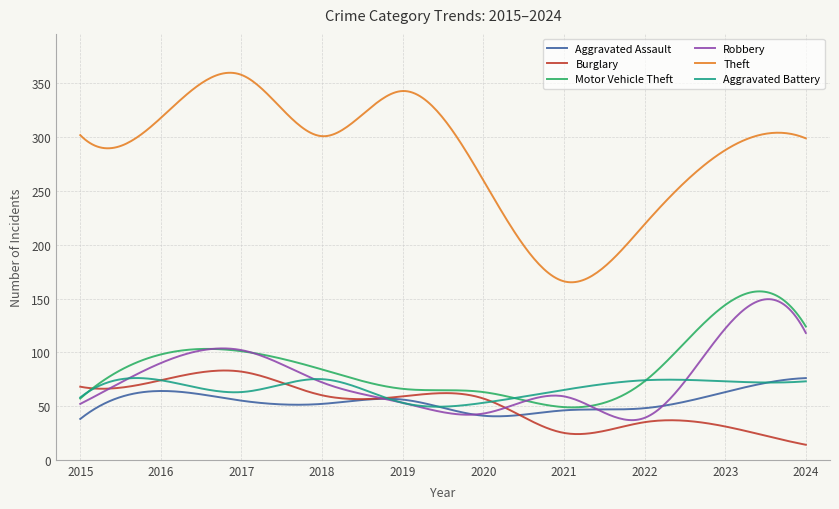

Which series has the largest total across all categories?

Theft